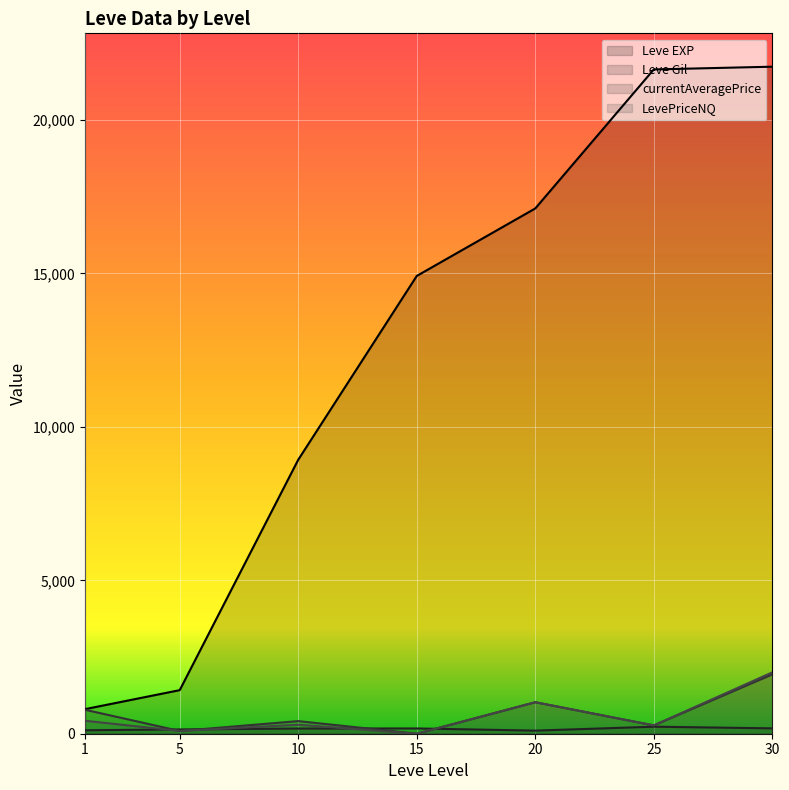

True or false: currentAveragePrice and Leve Gil cross at least once.

True